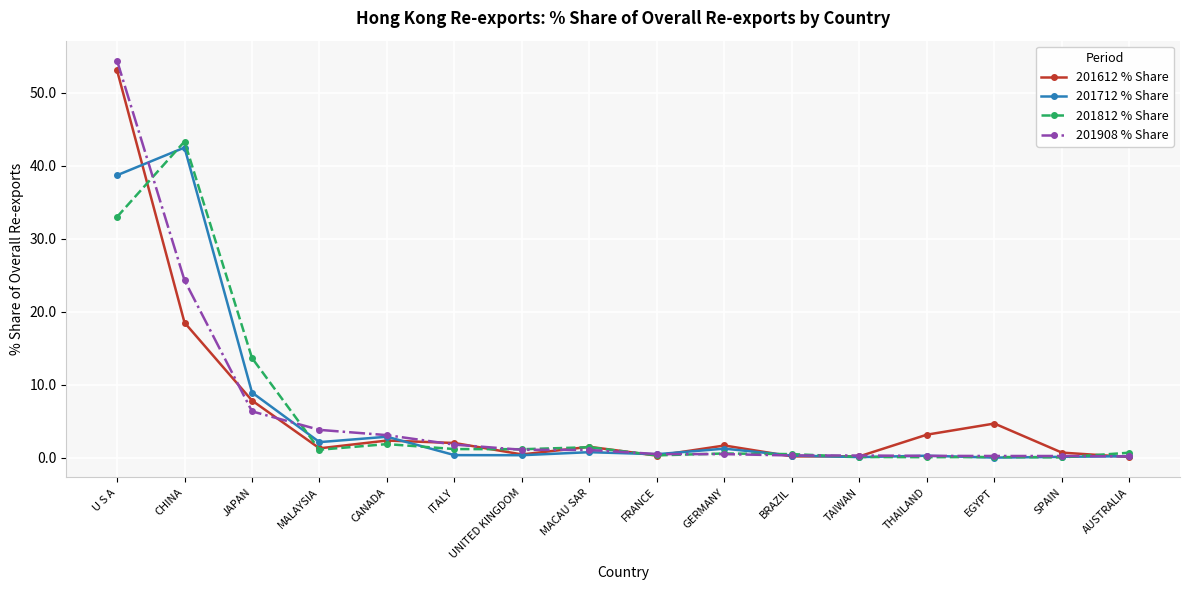

True or false: 201612 % Share has more than 1 points higher than both neighbors.

True